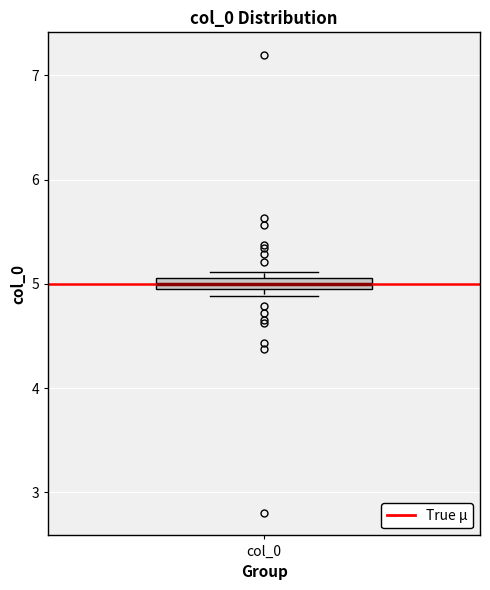

Where is the upper edge of the box for col_0 on the y-axis? The values are not printed on the chart, so give them approximately, as read against the axis.

5.1